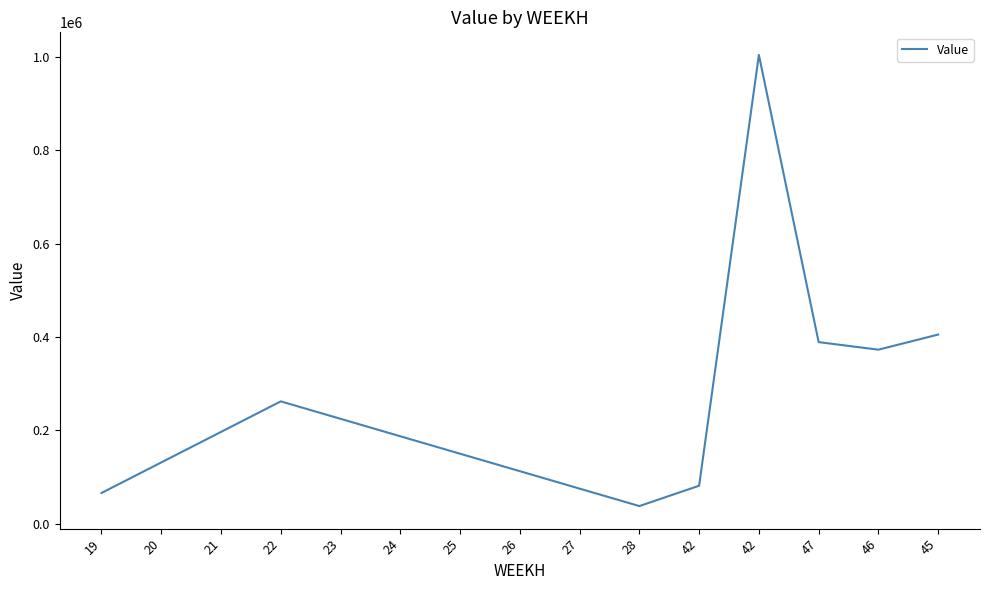

Reading left to right, extract all data points from this chart.

19=65454.6	20=130909.1	21=196363.6	22=261818.2	23=224415.6	24=187013.0	25=149610.4	26=112207.8	27=74805.2	28=37402.6	42=81000.0	42=1004400.0	47=388800.0	46=372600.0	45=405000.0